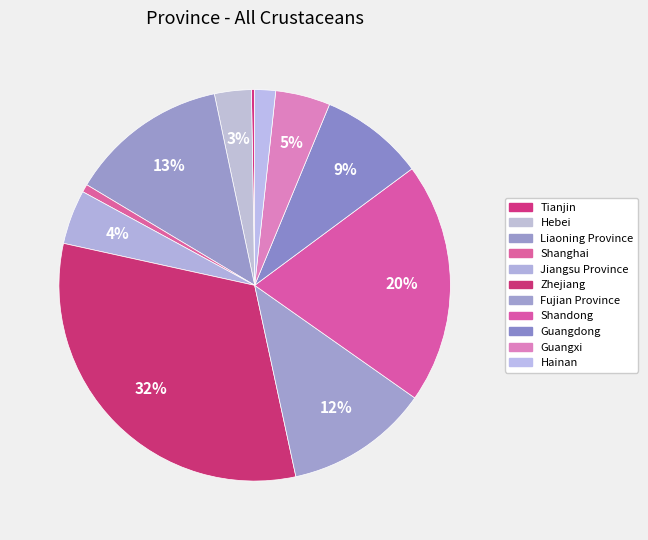

Is it true that Guangdong is 1% of the pie?

False